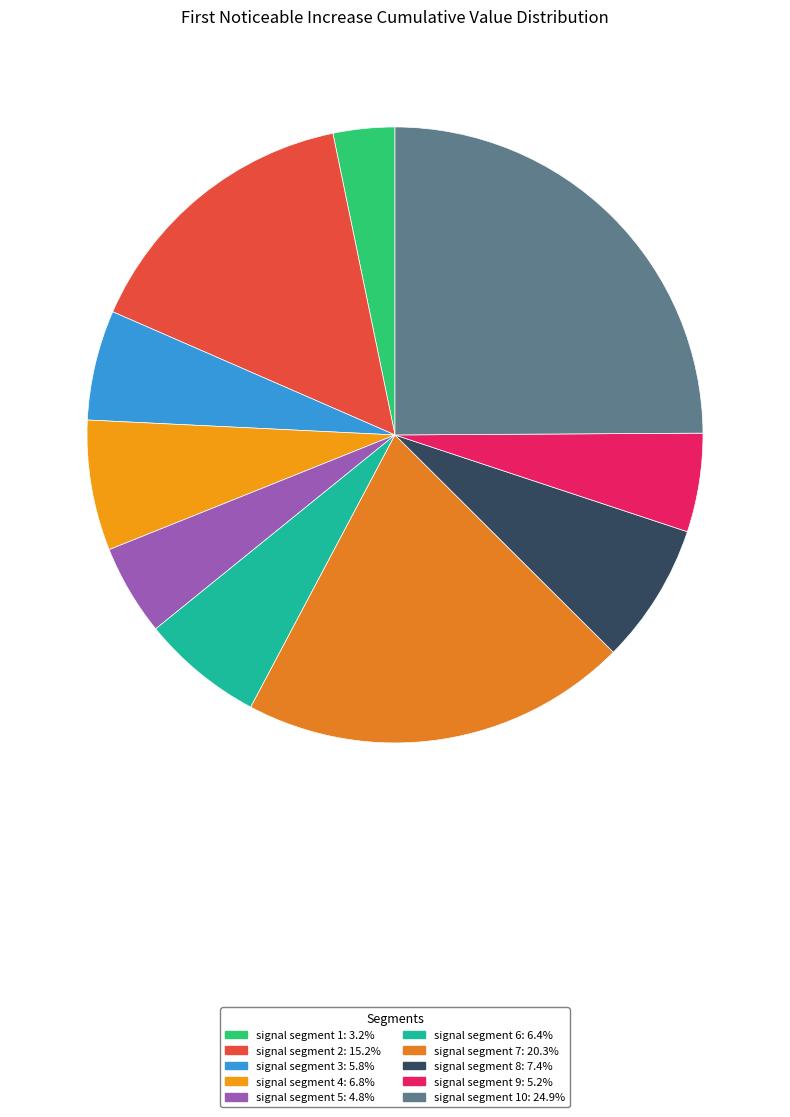

Which category has the smallest portion of the pie?

signal segment 1